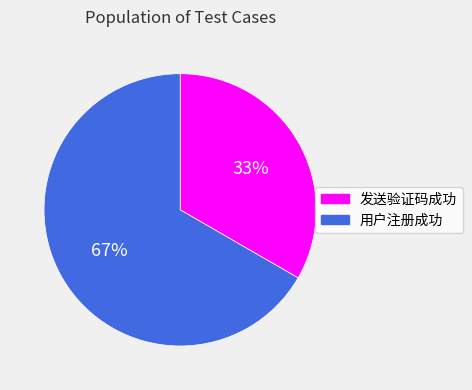

Combined, do 用户注册成功 and 发送验证码成功 account for over 50%?

Yes